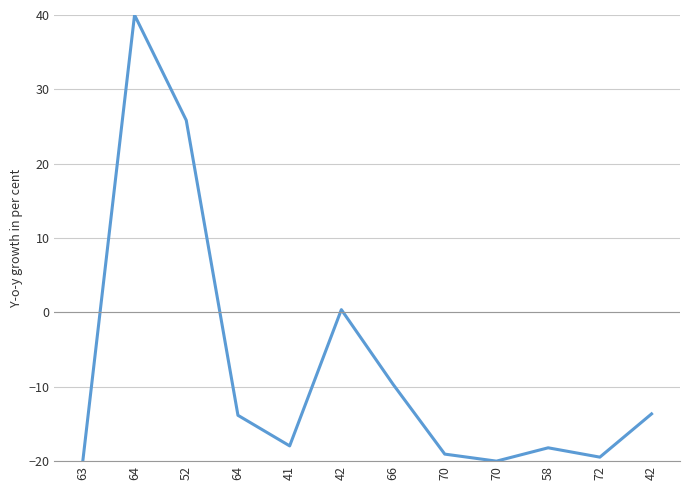

Between 41 and 58, which is larger?

41